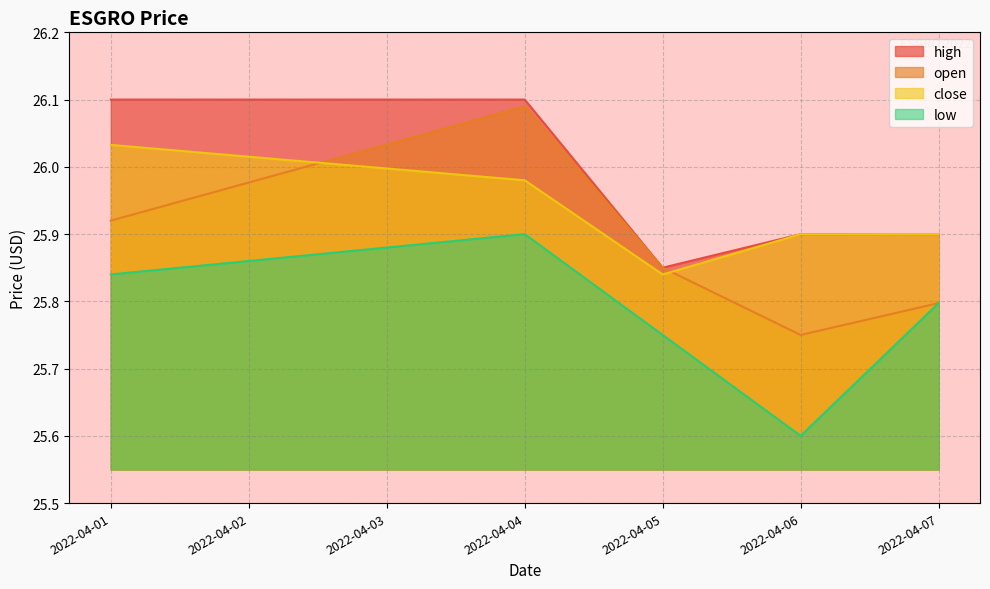

True or false: close and high cross at least once.

False